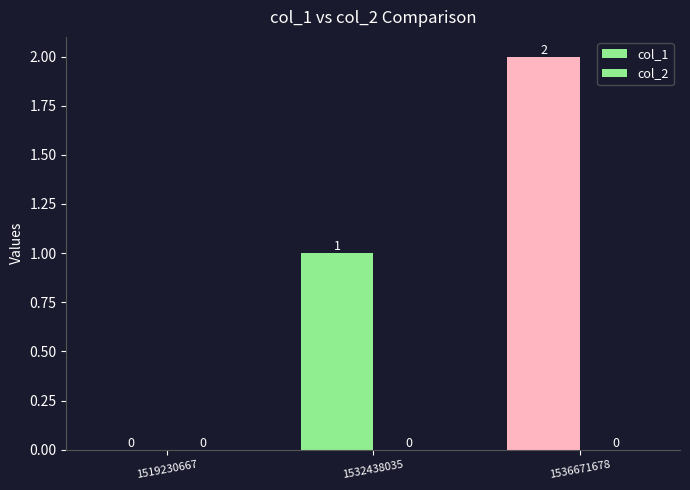

How many categories are shown in the chart?

3